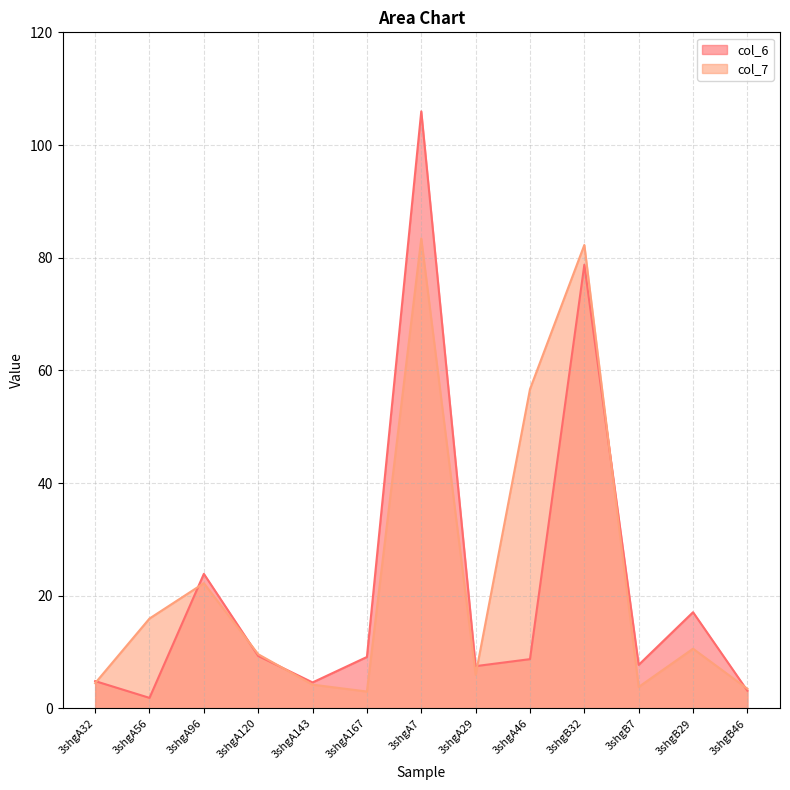

Which has a higher value, 3shgB7 or 3shgA120?

3shgA120